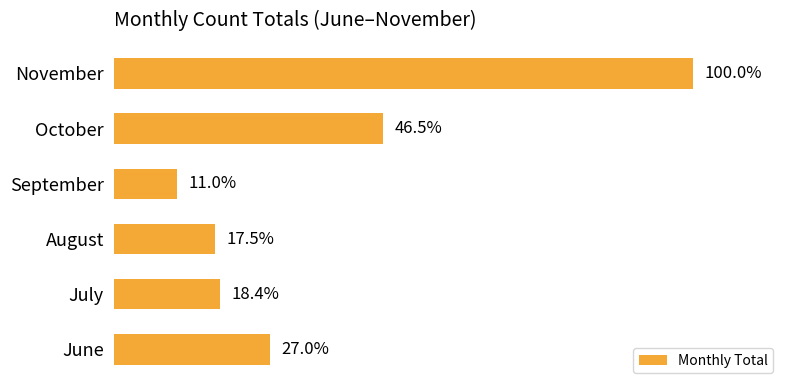

Are the bars horizontal?

Yes